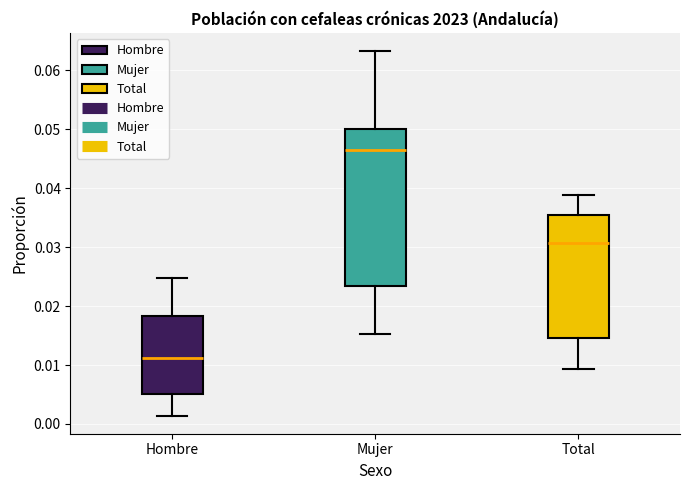

Reading left to right, transcribe this box plot: for each box, give where its median line is, the range the box spans, and where its two whiskers end, as read against the y-axis. The values are not printed on the chart, so give them approximately, as read against the axis.

Hombre: median 0.011, box 0.005 to 0.018, whiskers 0.001 to 0.025
Mujer: median 0.047, box 0.023 to 0.050, whiskers 0.015 to 0.063
Total: median 0.031, box 0.015 to 0.035, whiskers 0.009 to 0.039